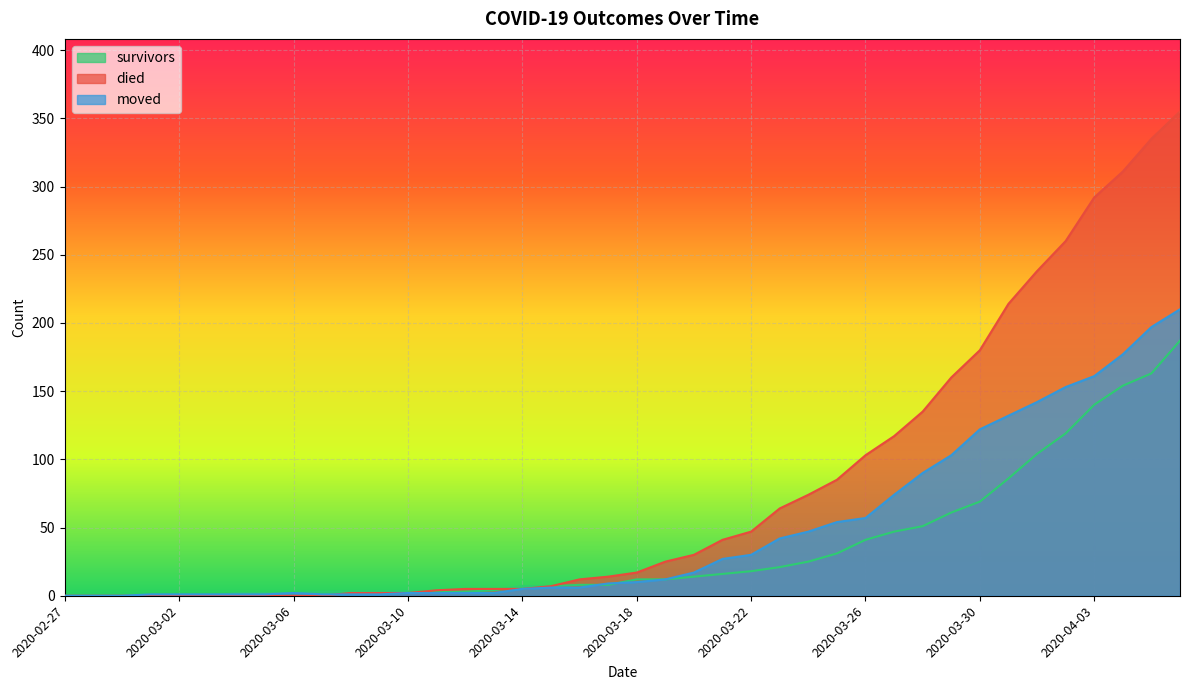

Which category has the lowest value across all series?

2020-02-27